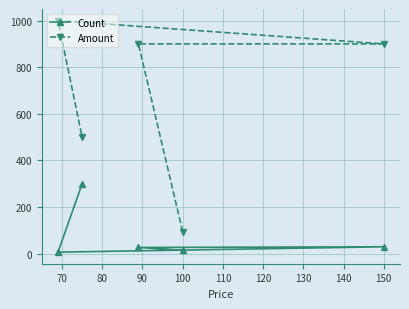

What is the greatest value displayed?

1000